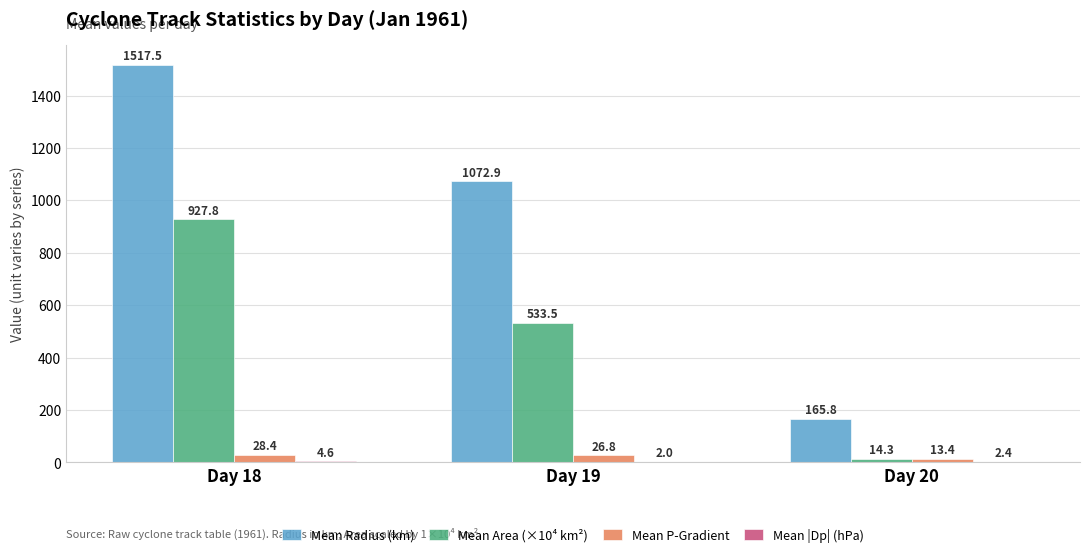

Which label corresponds to the largest value in the chart?

Day 18